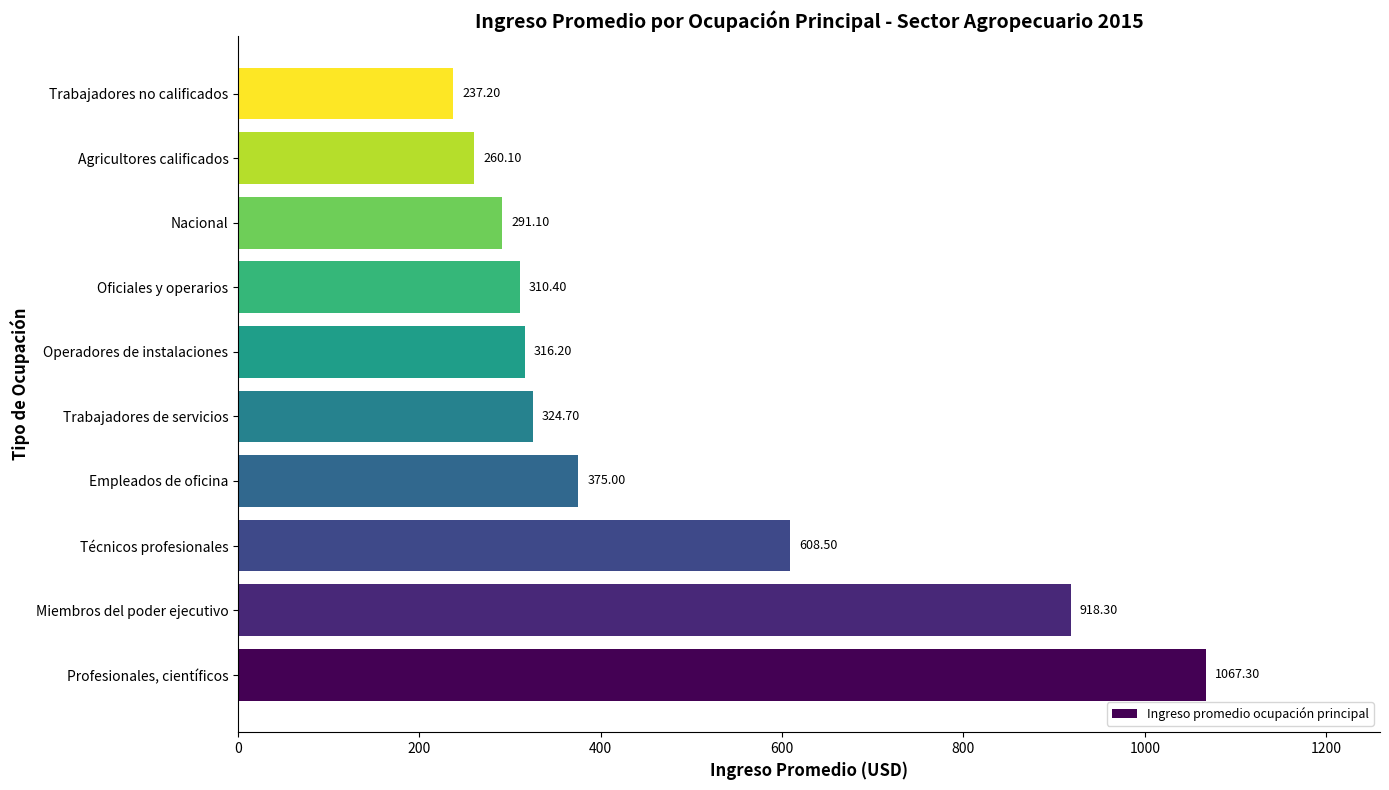

What is the maximum value shown in the chart?

1067.3